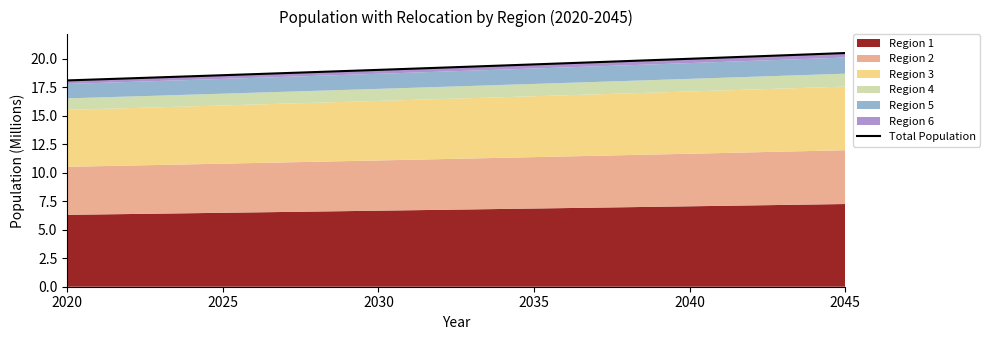

What is the minimum value shown in the chart?

18.1